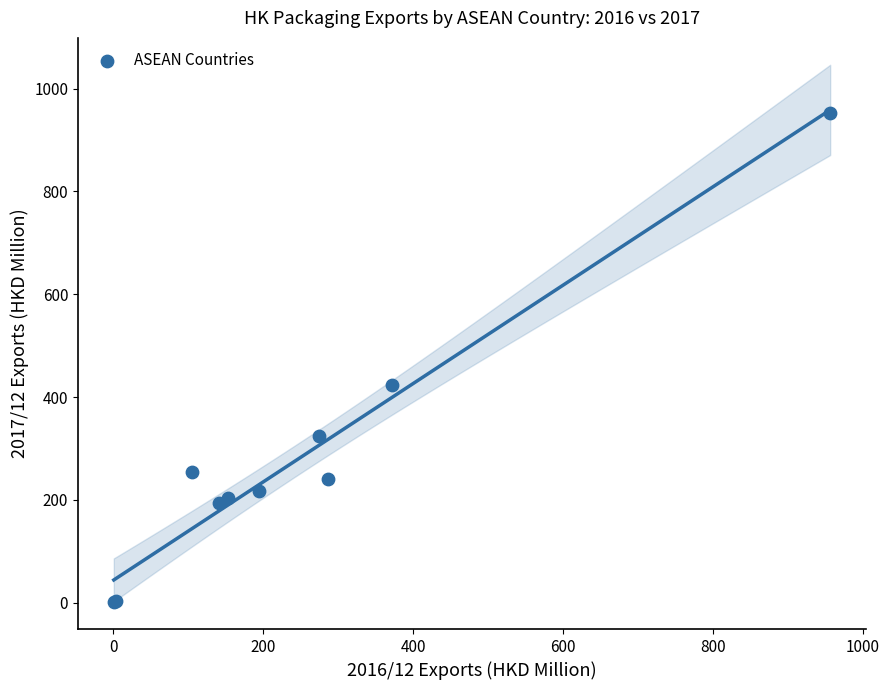

What Y value in the scatter plot is closest to 477?

422.7